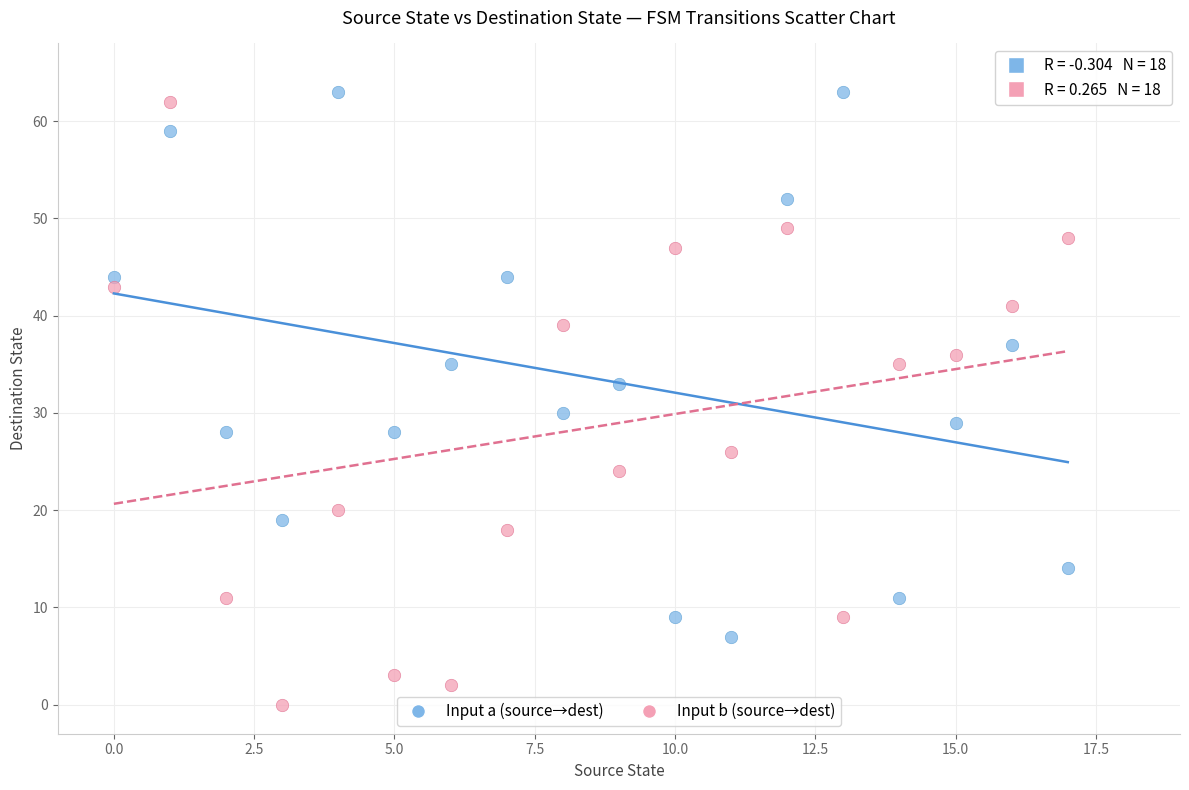

In the Input b (source→dest) series, what Y value is closest to 31?

35